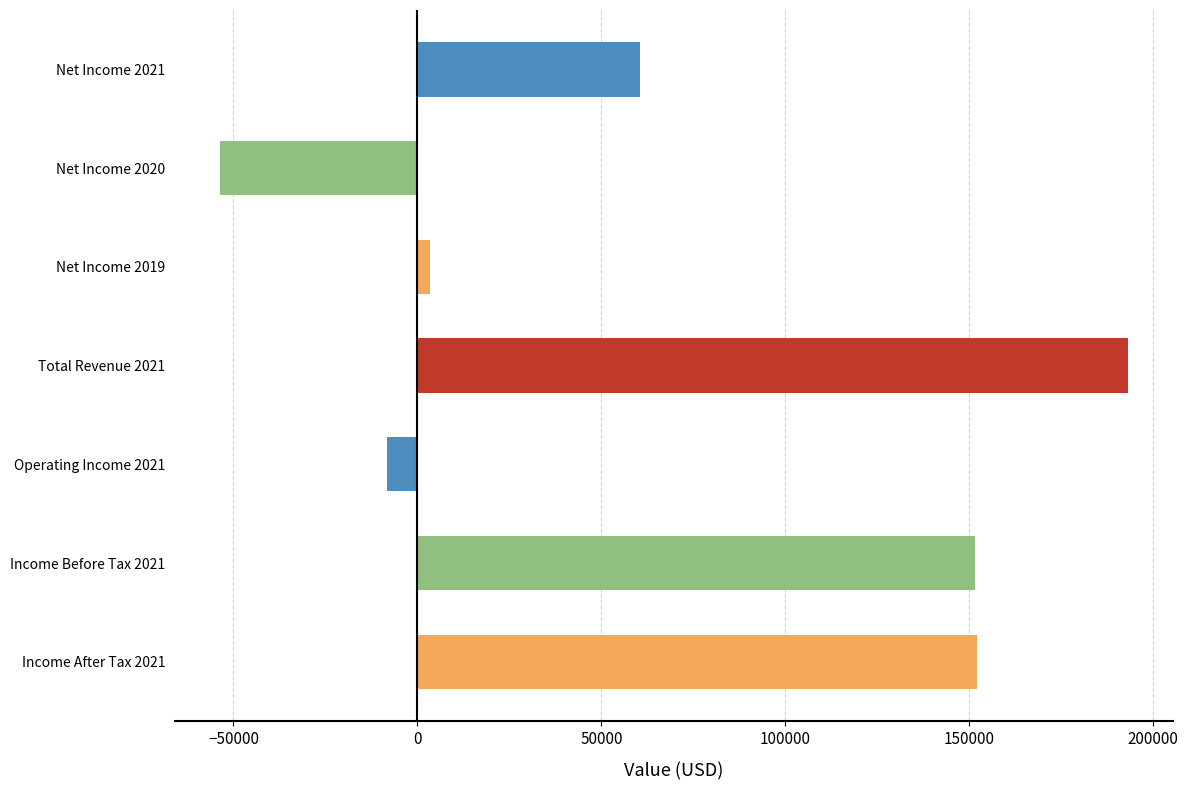

Is it true that the value at Net Income 2020 is -74650?

False